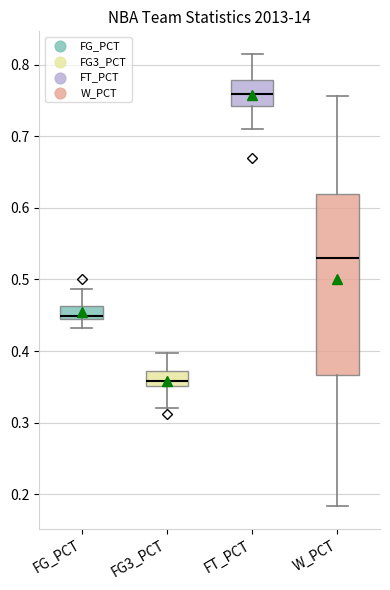

Reading left to right, read every box against the y-axis: the position of its median line, the range the box covers, and the ends of its whiskers. The values are not printed on the chart, so give them approximately, as read against the axis.

FG_PCT: median 0.45, box 0.44 to 0.46, whiskers 0.43 to 0.49
FG3_PCT: median 0.36, box 0.35 to 0.37, whiskers 0.32 to 0.40
FT_PCT: median 0.76, box 0.74 to 0.78, whiskers 0.71 to 0.82
W_PCT: median 0.53, box 0.37 to 0.62, whiskers 0.18 to 0.76